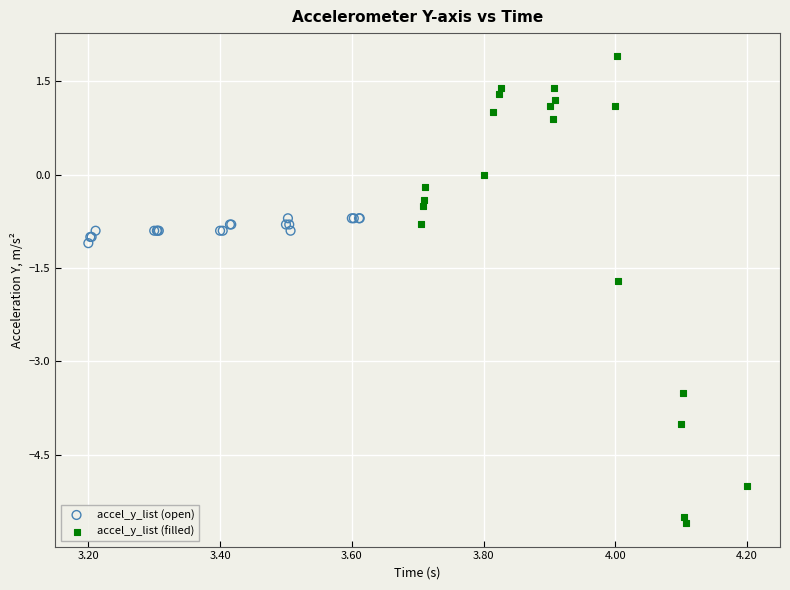

Which series has the largest Y range (max minus min)?

accel_y_list (filled)